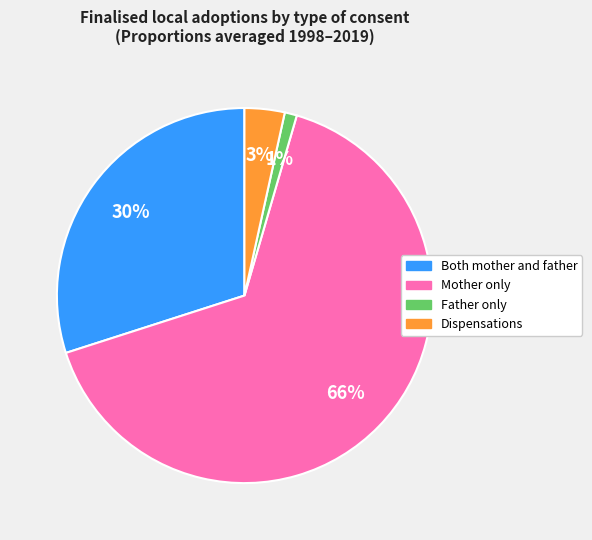

Which has a higher value, Dispensations or Mother only?

Mother only